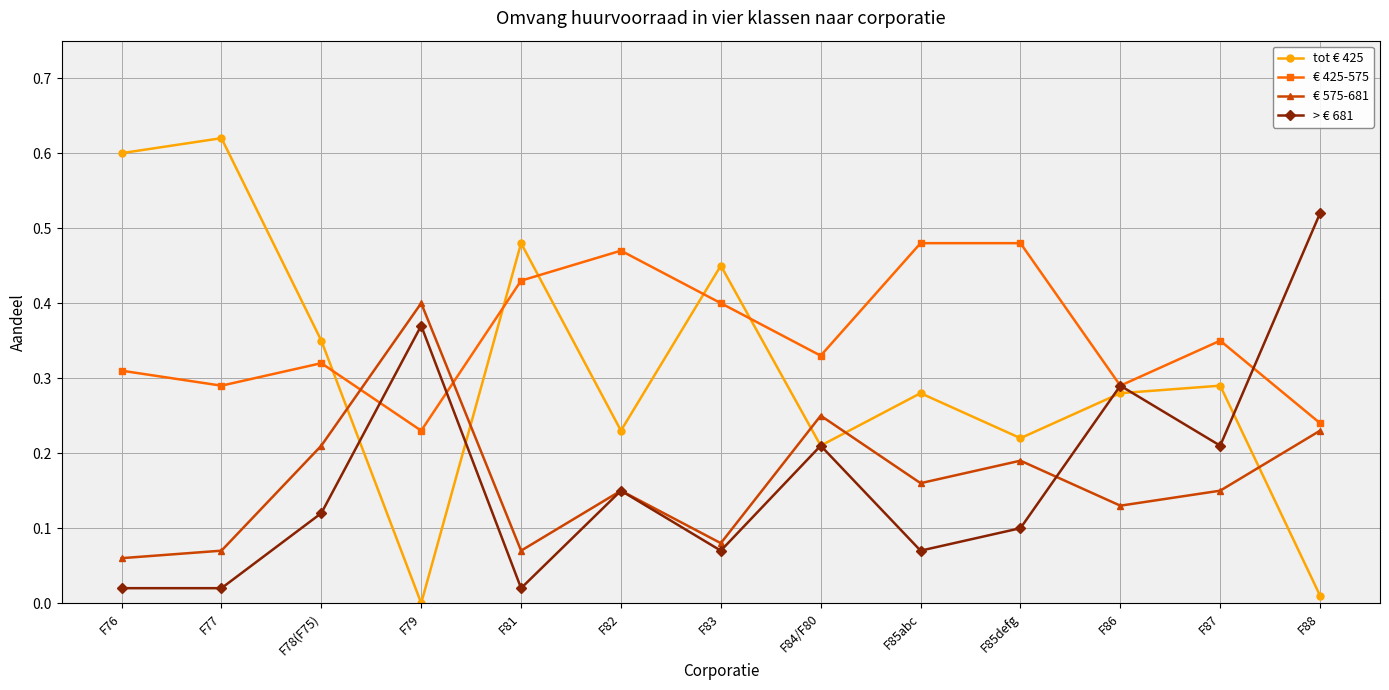

What is the label of the 11th point from the left?

F86